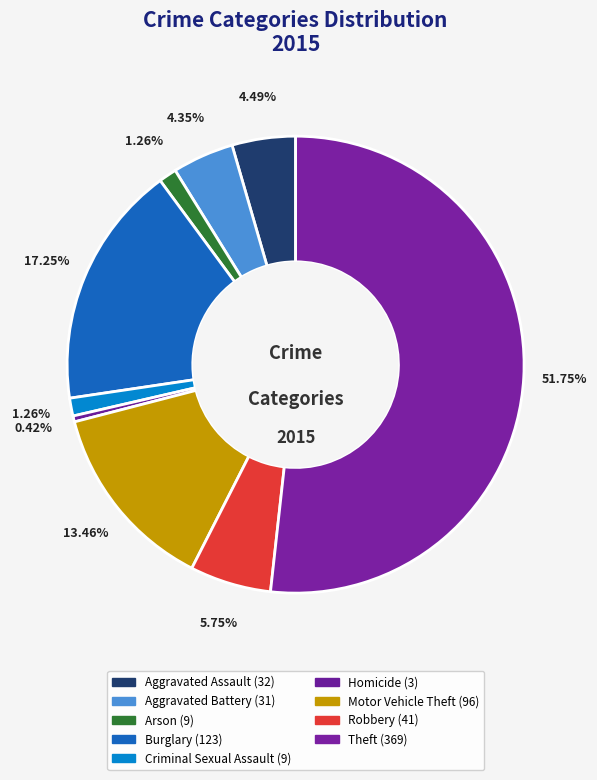

How many slices are in this pie chart?

9